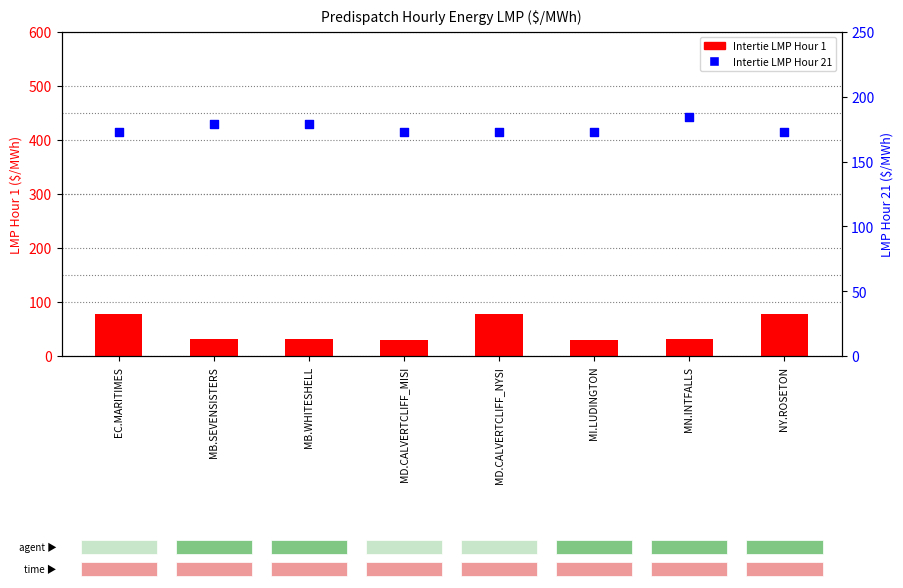

Which series contains the lowest Y value?

Intertie LMP Hour 1